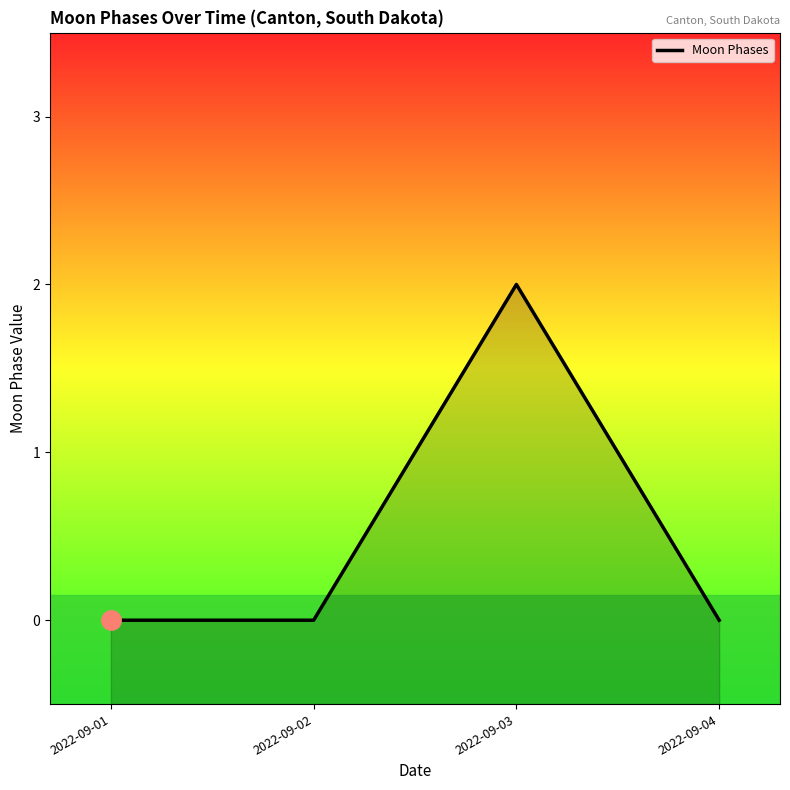

The chart shows a value of 1 at 2022-09-02. True or false?

False